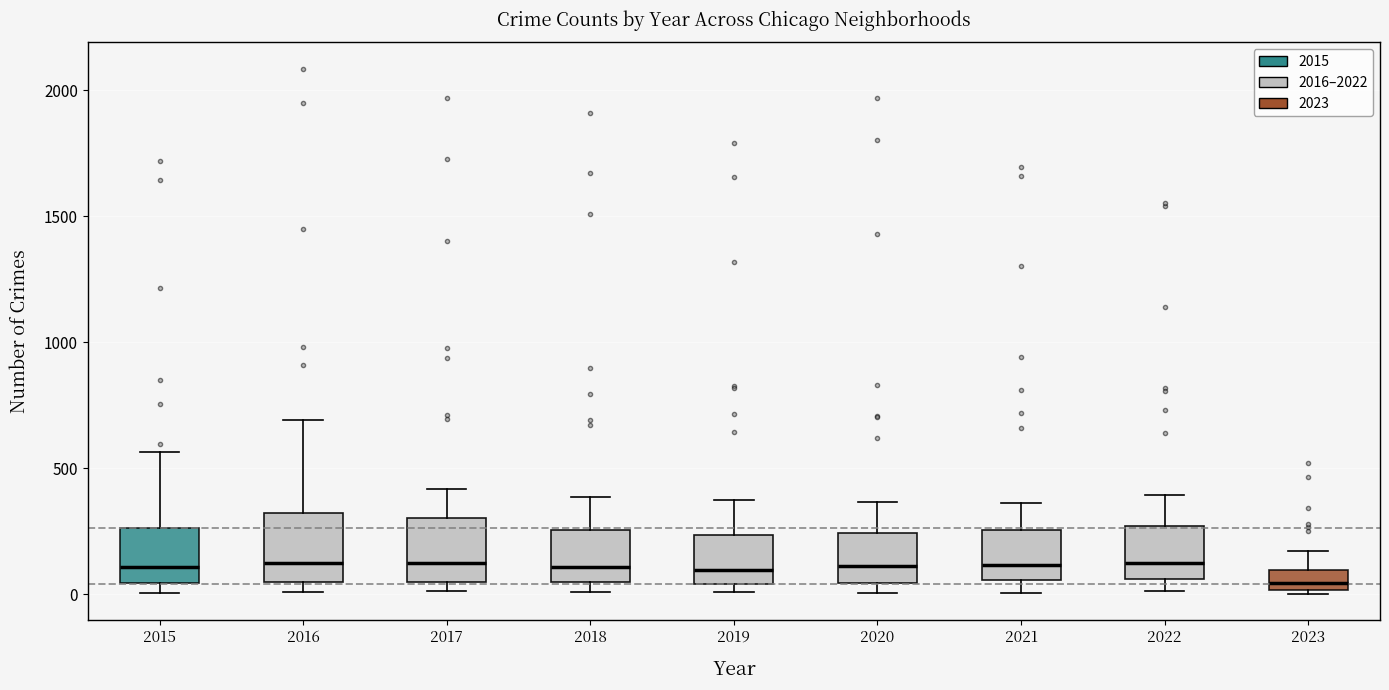

Where is the upper edge of the box at x = 2019 on the y-axis? The values are not printed on the chart, so give them approximately, as read against the axis.

250